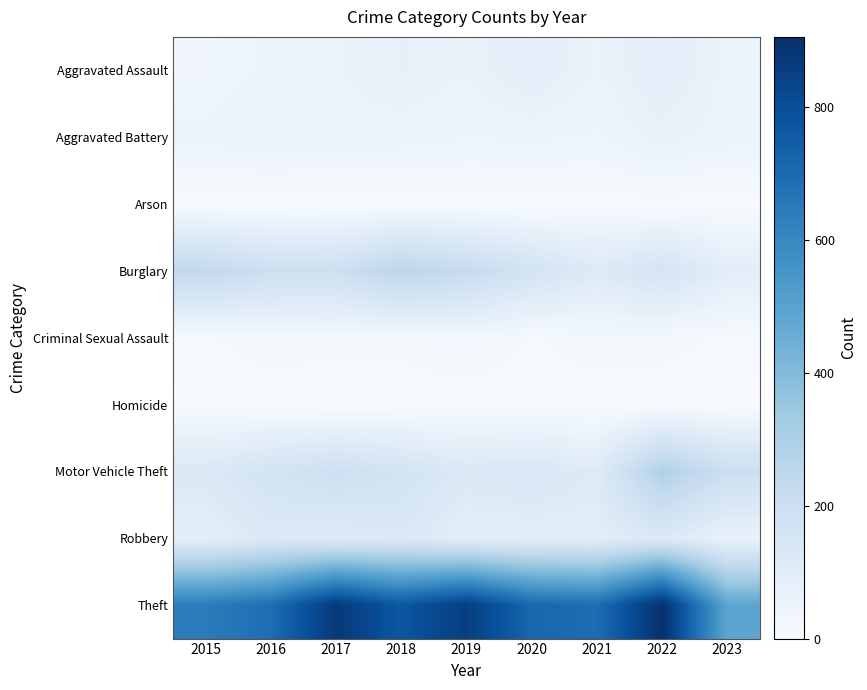

Rank the series at 2016 from highest to lowest value.

Theft, Burglary, Motor Vehicle Theft, Robbery, Aggravated Battery, Aggravated Assault, Criminal Sexual Assault, Homicide, Arson